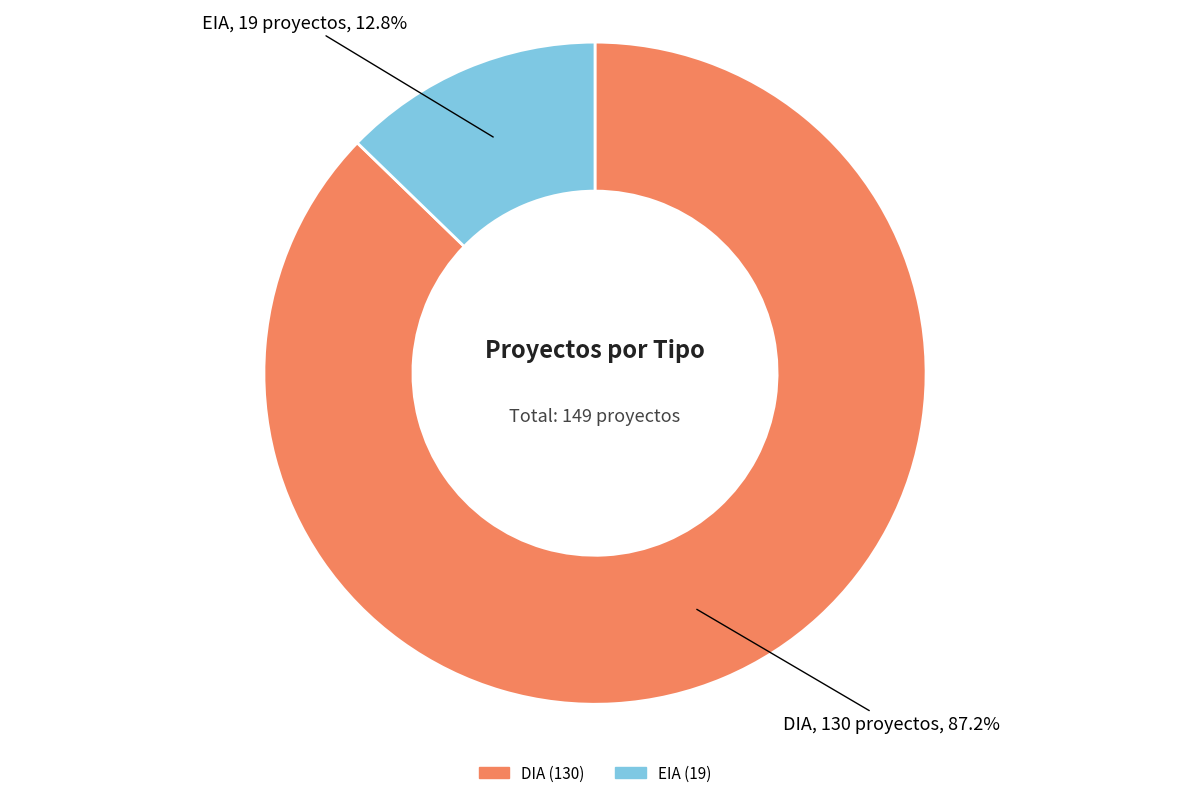

What is the ratio of the value at DIA to the value at EIA?

6.8